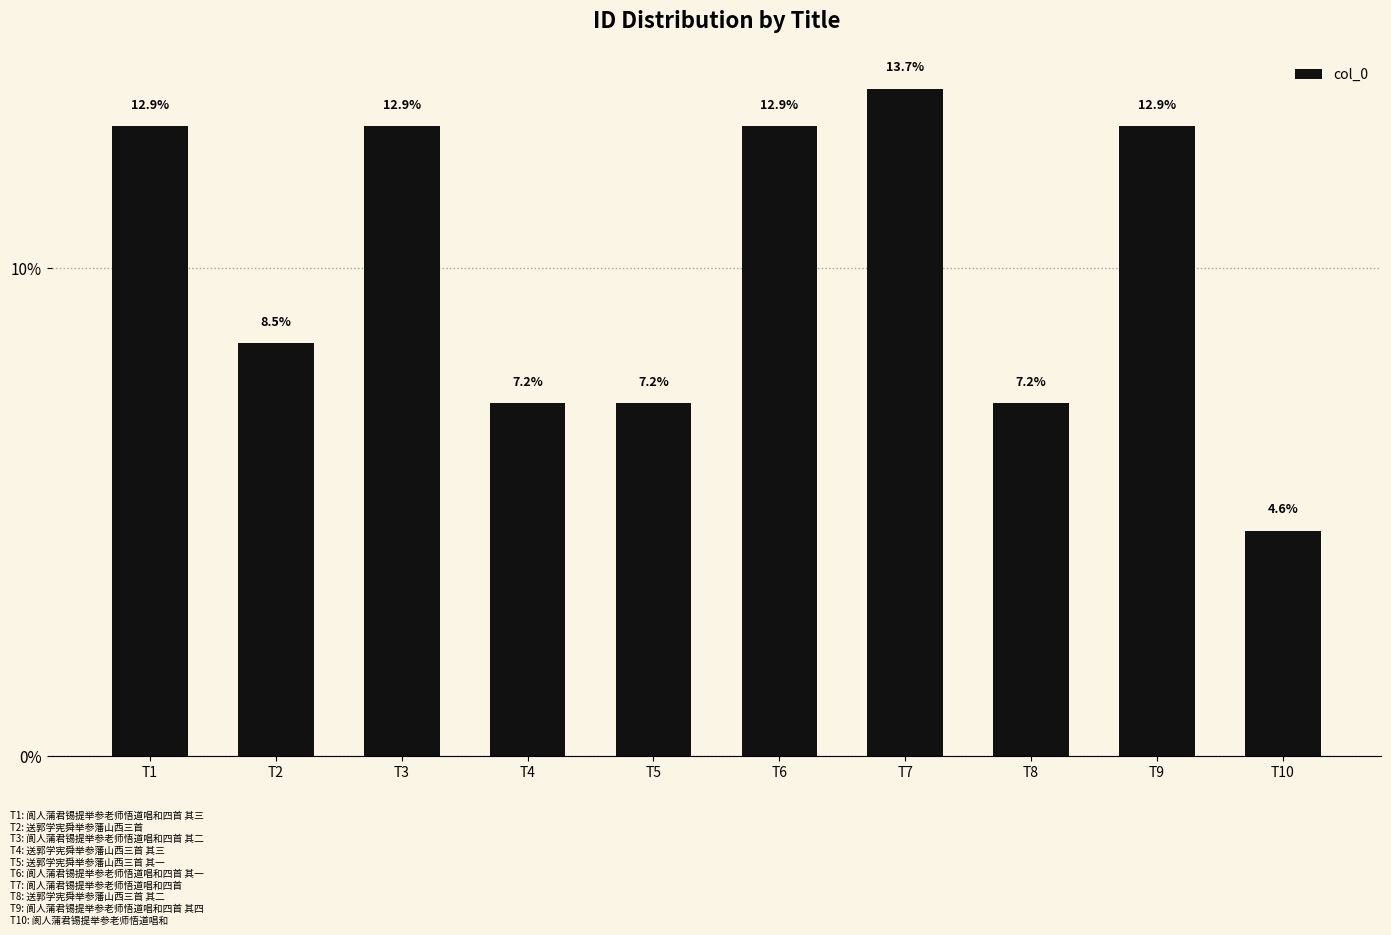

How many bars are there in total?

10